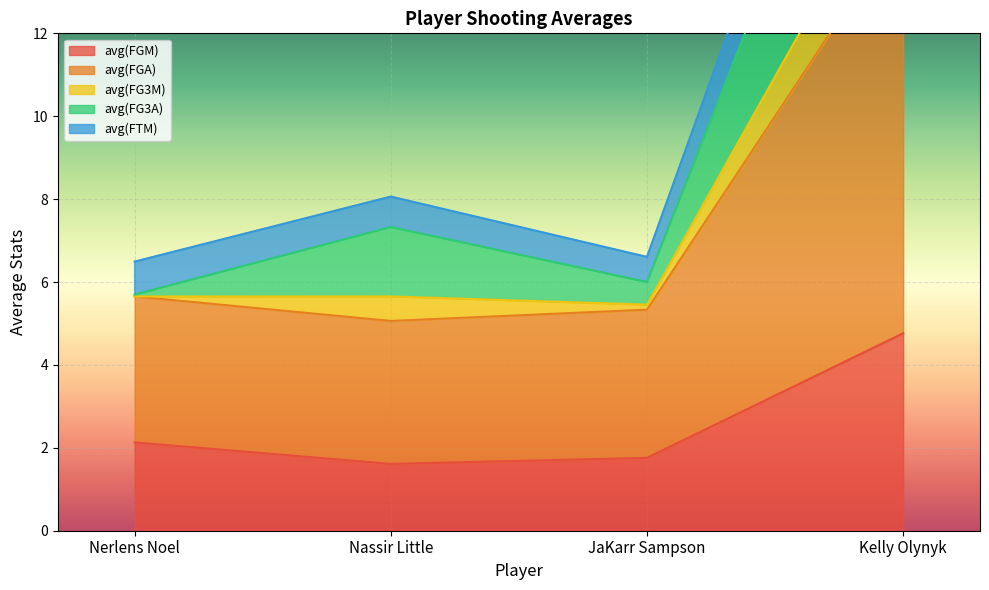

What is the label of the 3rd point from the left?

JaKarr Sampson